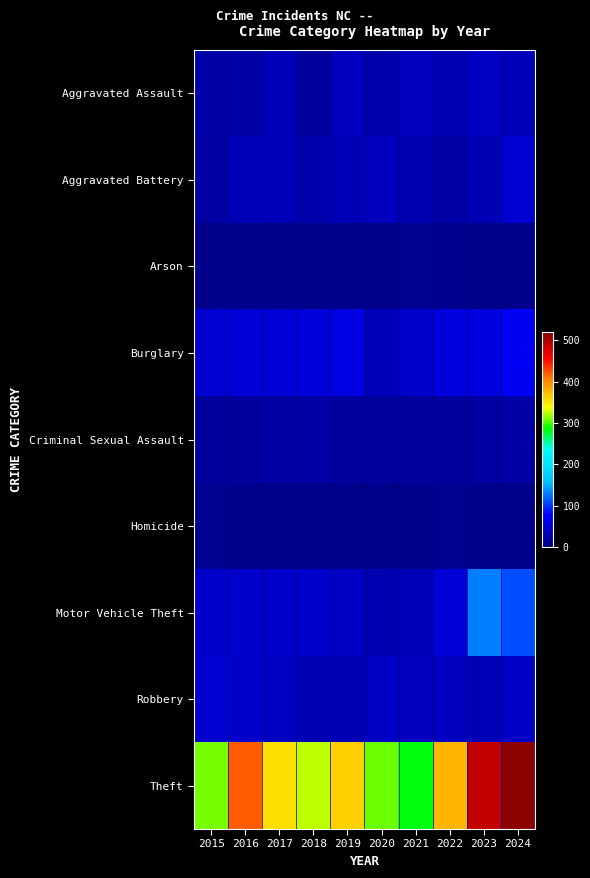

What is the greatest value displayed?

520